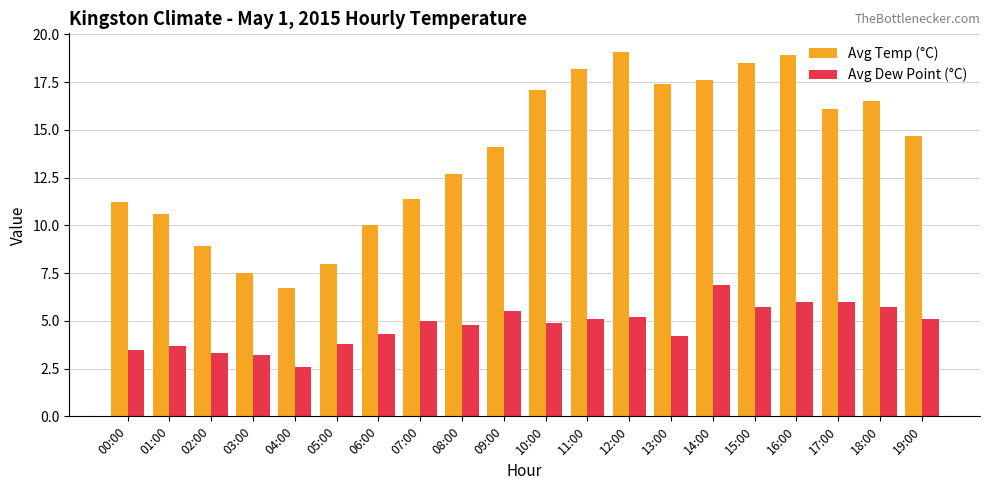

What is the difference between the Avg Temp (°C) values at 17:00 and 10:00?

1.0